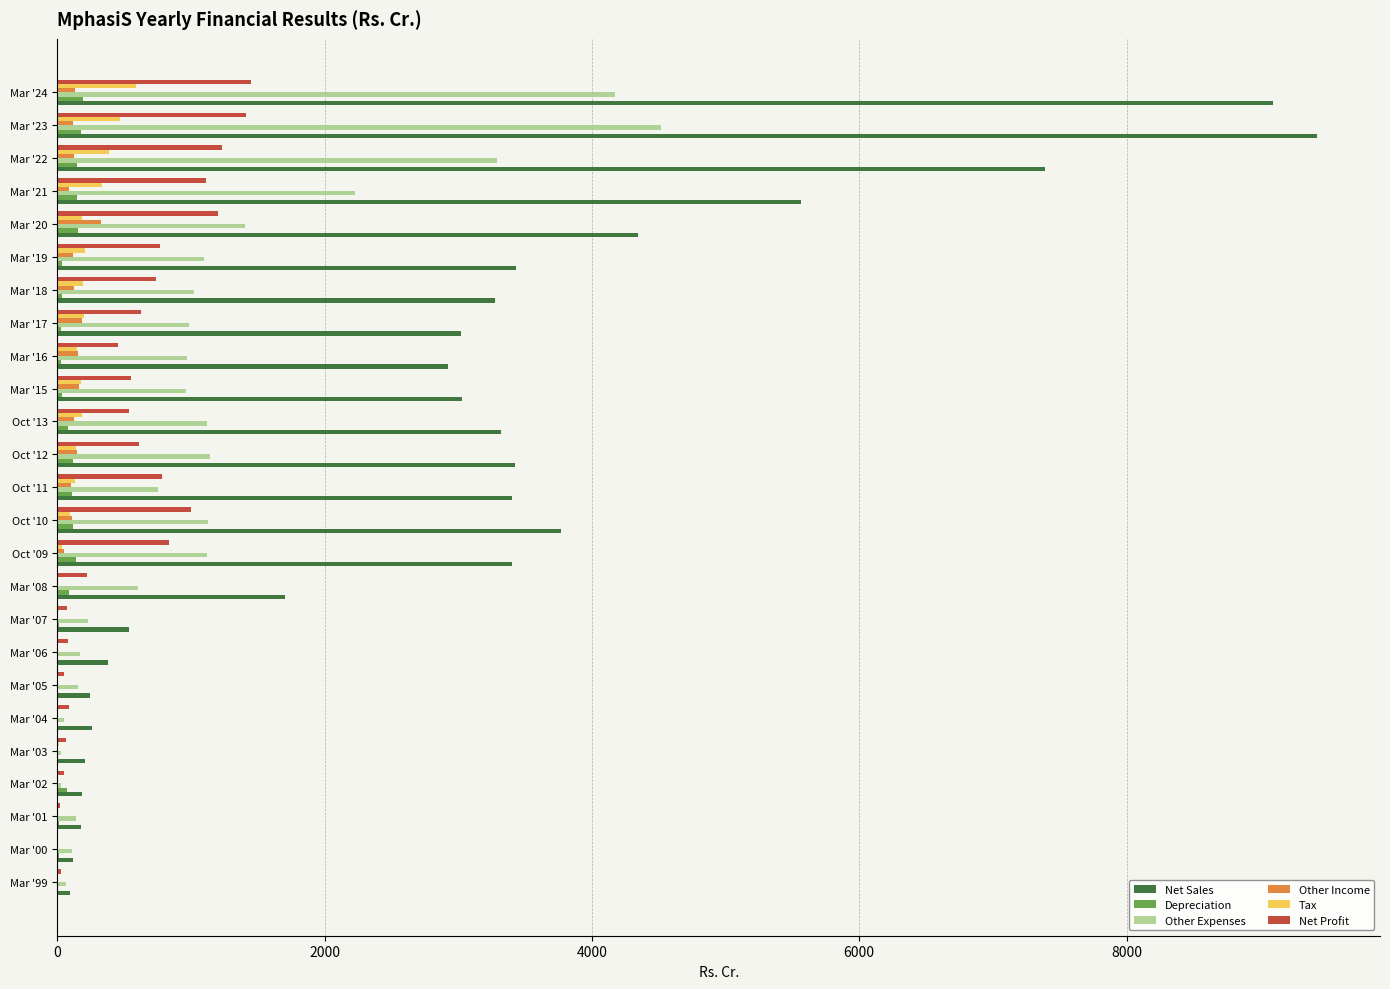

Which series has the largest total across all categories?

Net Sales